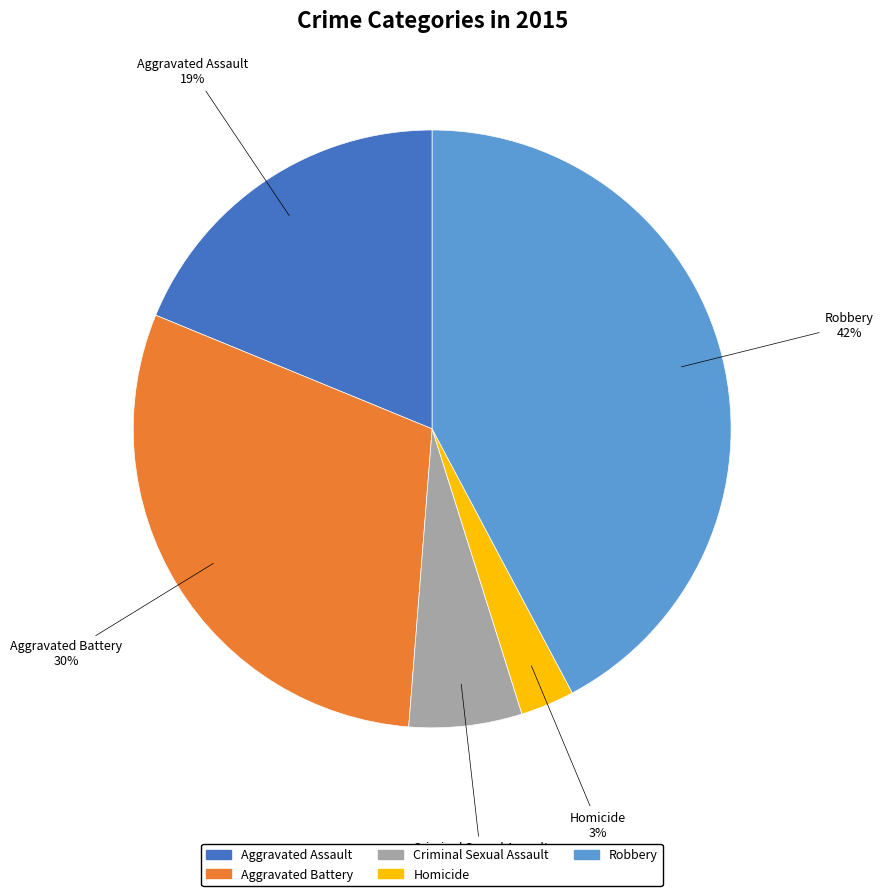

To the nearest percent, what percentage of the pie is Aggravated Assault?

19%